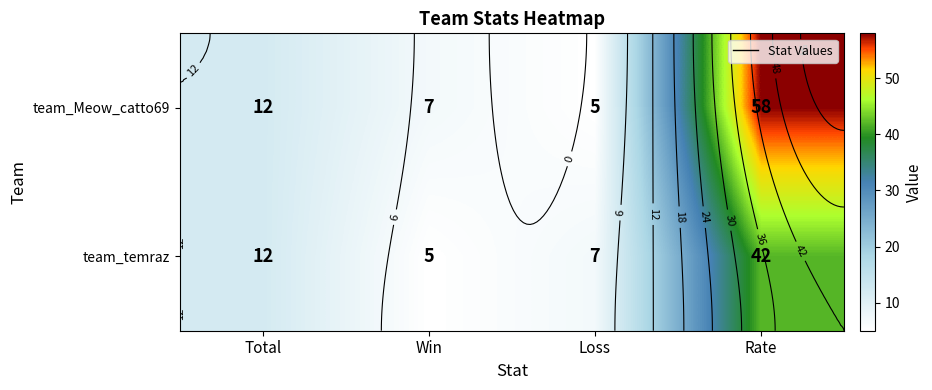

What is the difference between the second highest and minimum values in the team_Meow_catto69 series?

7